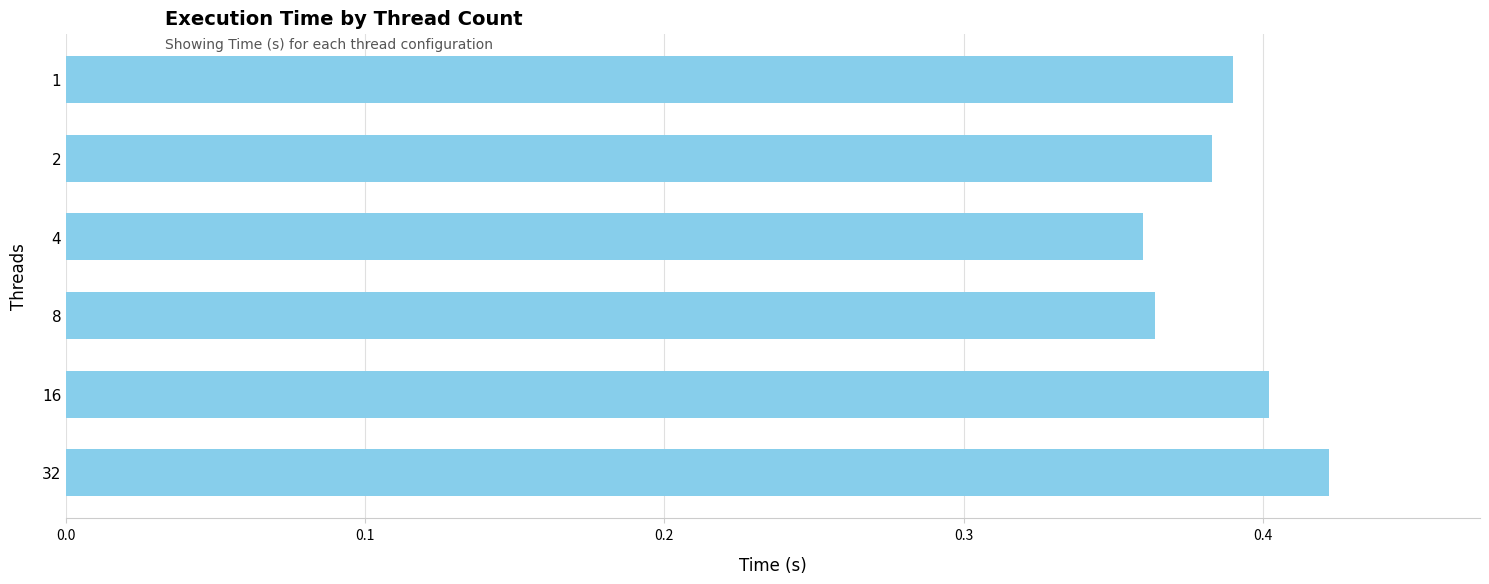

At which category does the chart reach its peak across all series?

32